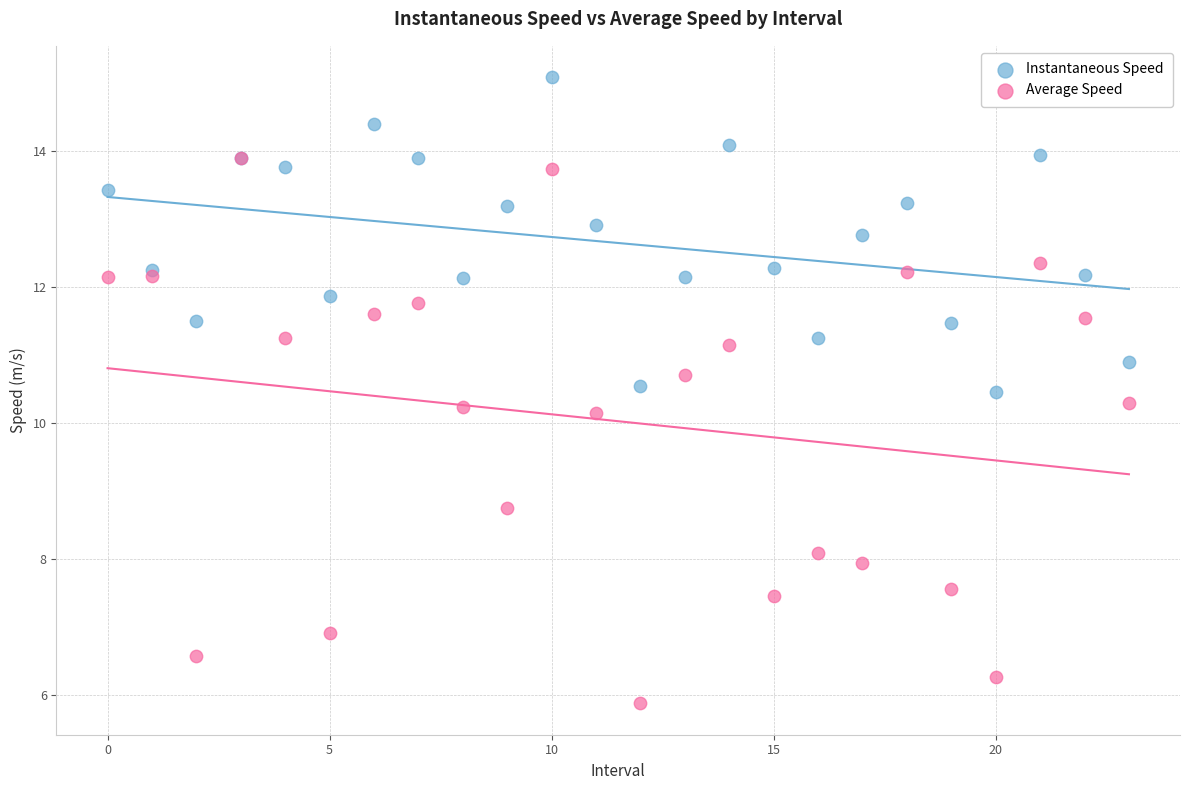

Which series contains the lowest Y value?

Average Speed